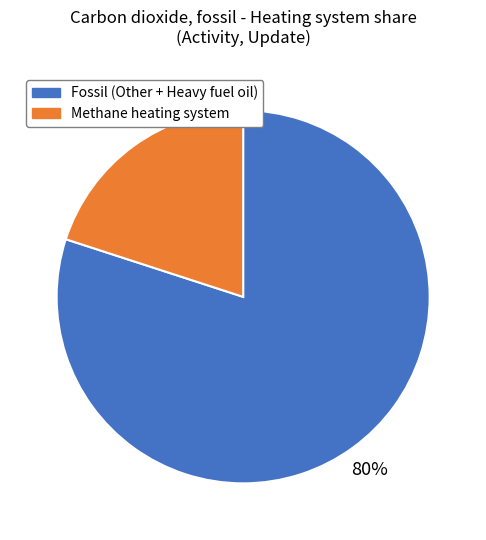

How many slices are in this pie chart?

2